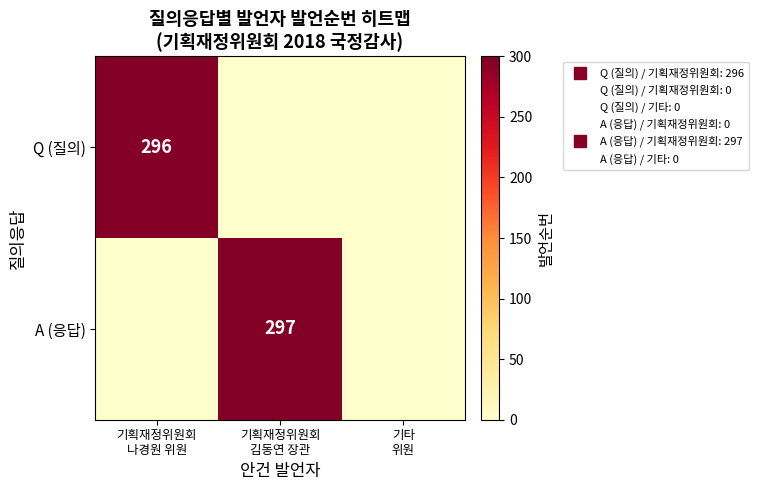

True or false: A (응답) has a value of -96 at 기획재정위원회 나경원 위원.

False